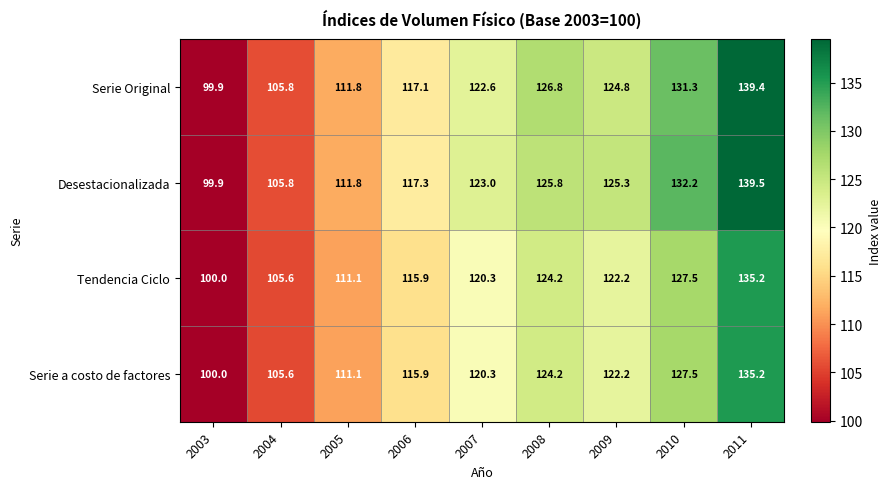

What is the difference between the highest and lowest values at 2007?

2.7